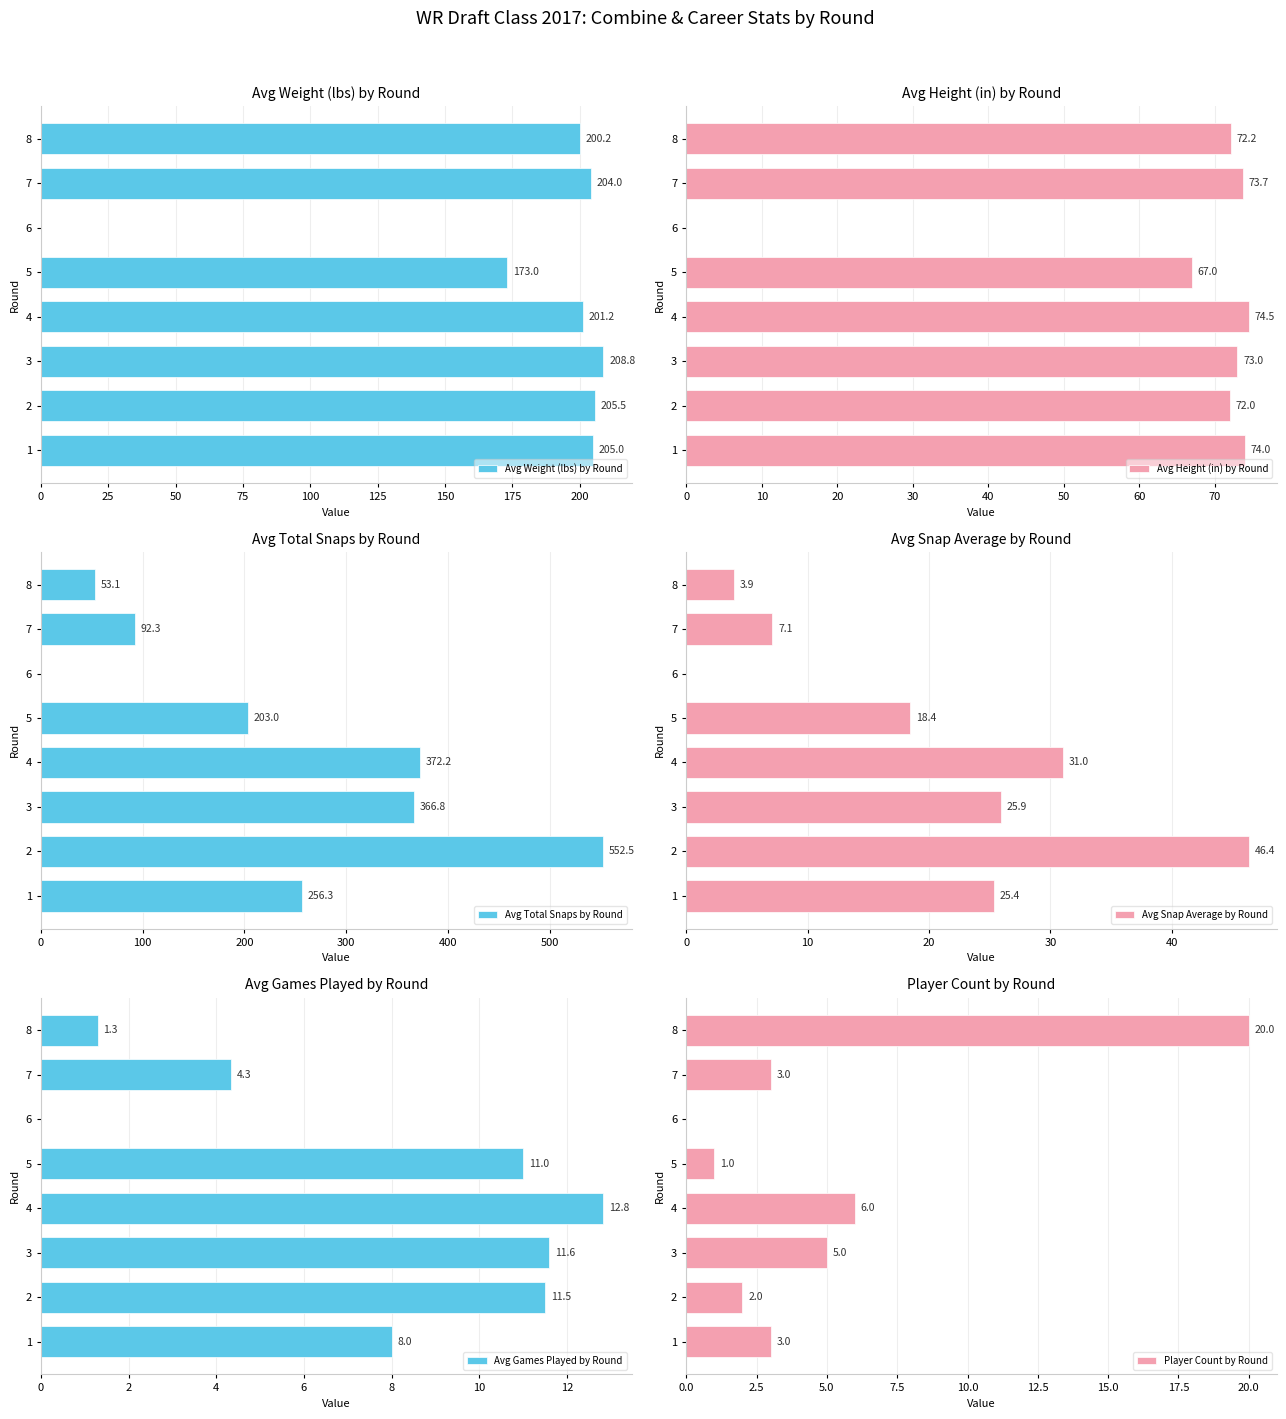

Which series changed the most between 50 and 100?

Avg Total Snaps by Round